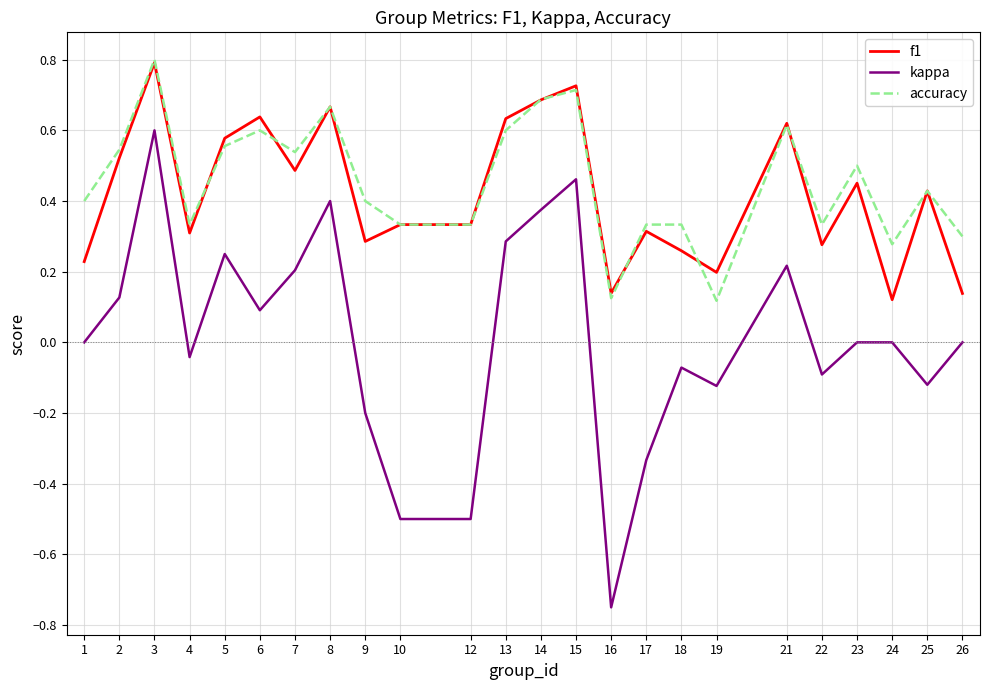

Which series has the widest spread of values?

kappa